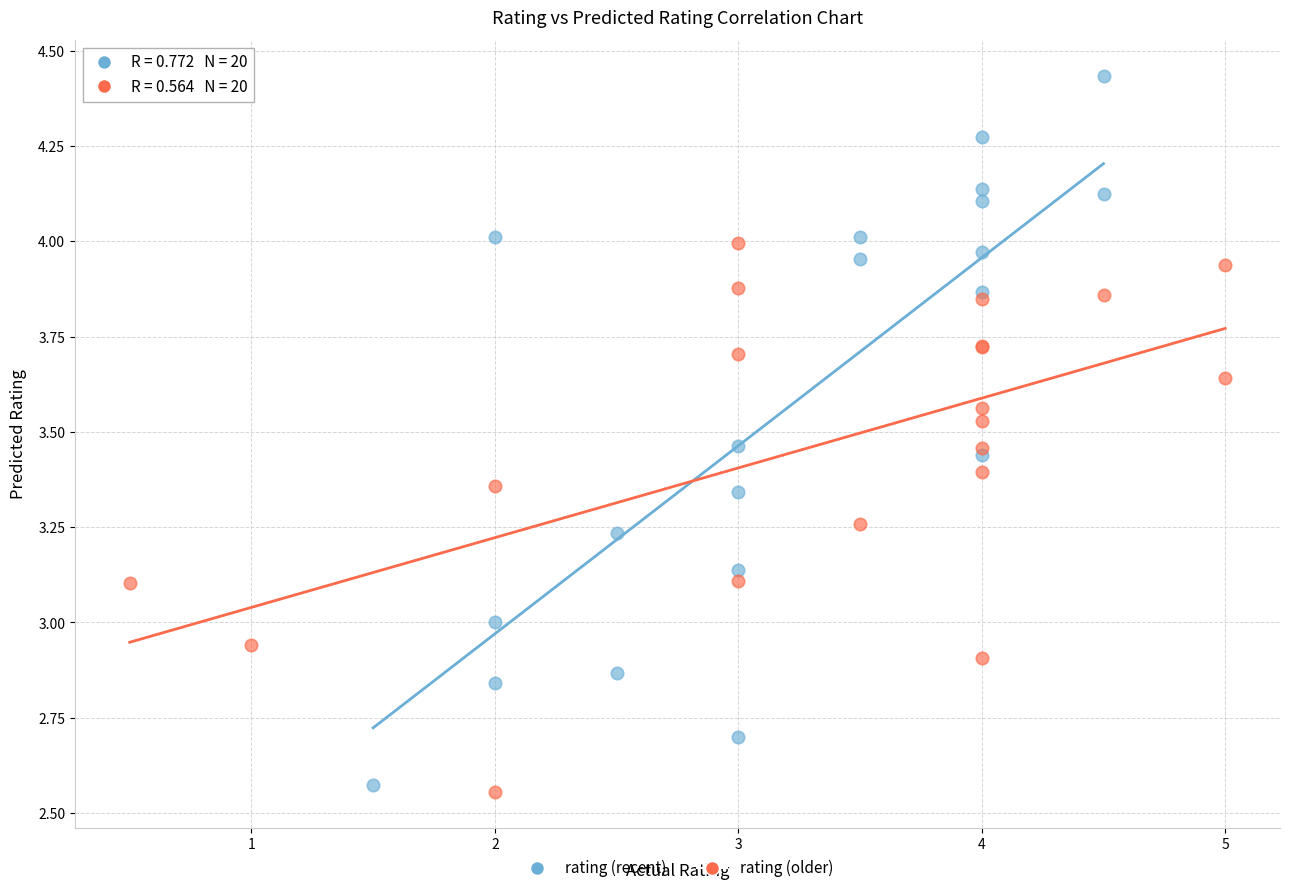

Which series reaches the maximum Y coordinate?

rating (recent)